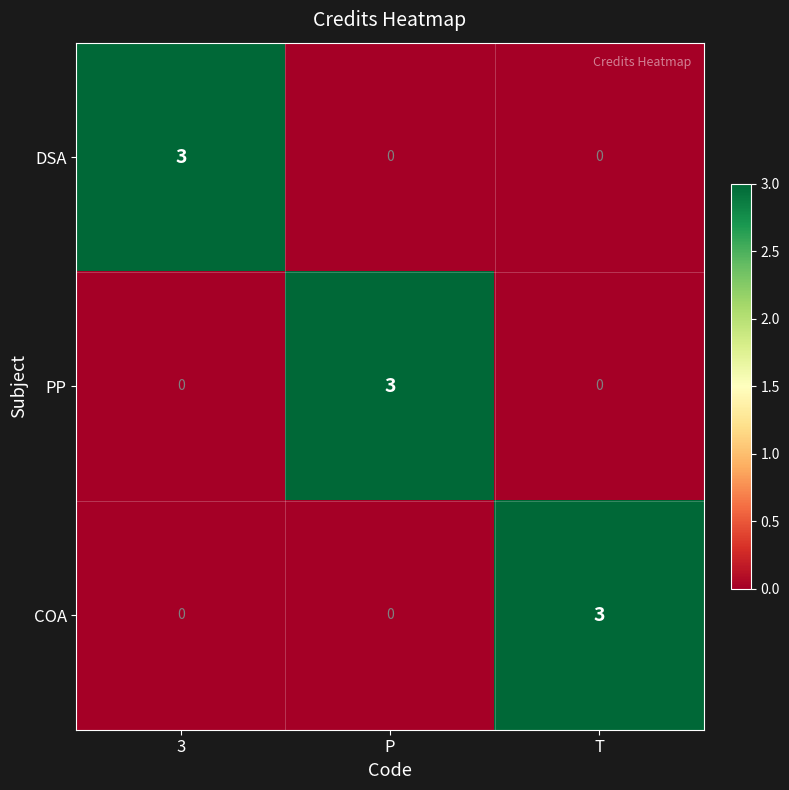

True or false: PP has a value of 4 at P.

False